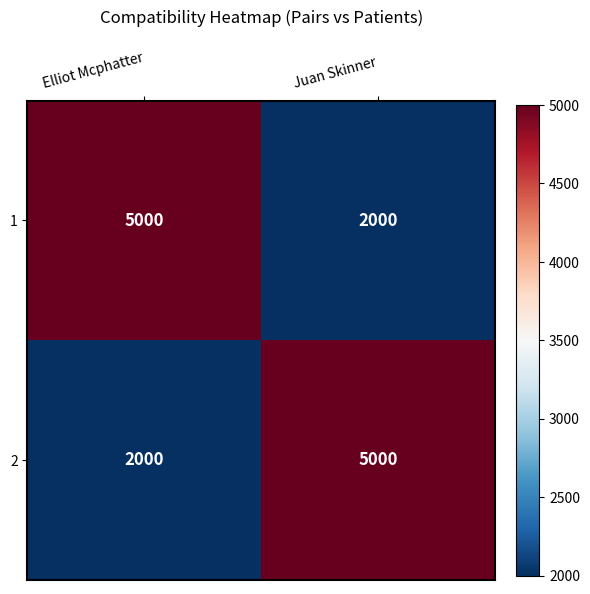

List the labels in order of 2 value, smallest first.

Elliot Mcphatter, Juan Skinner